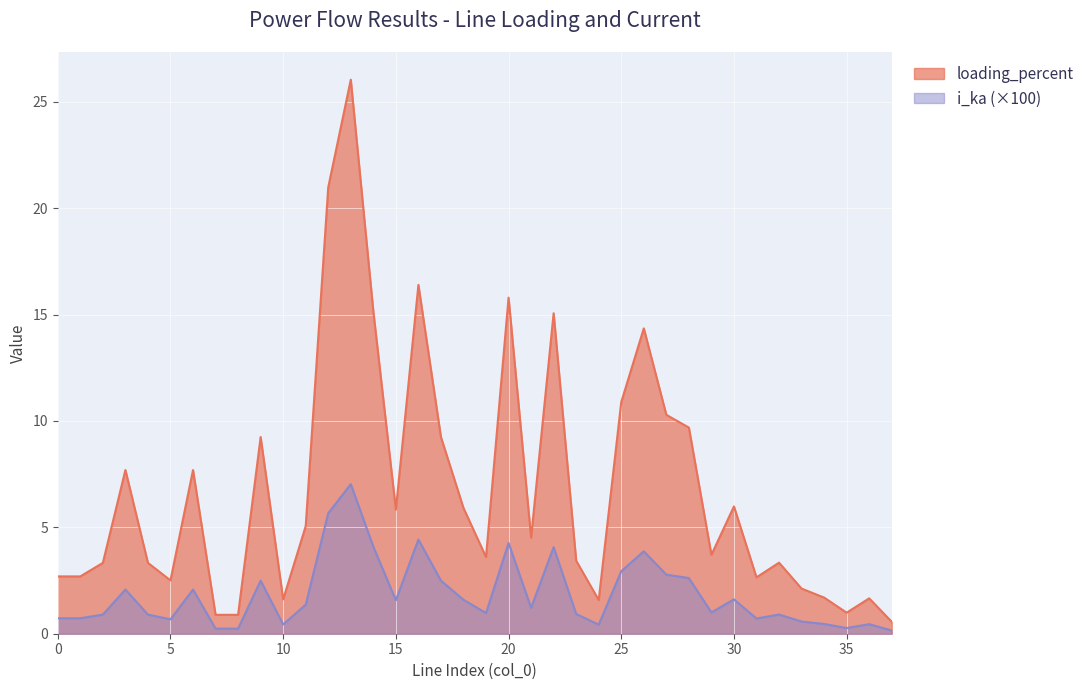

How many values in the i_ka series are below 1?

18